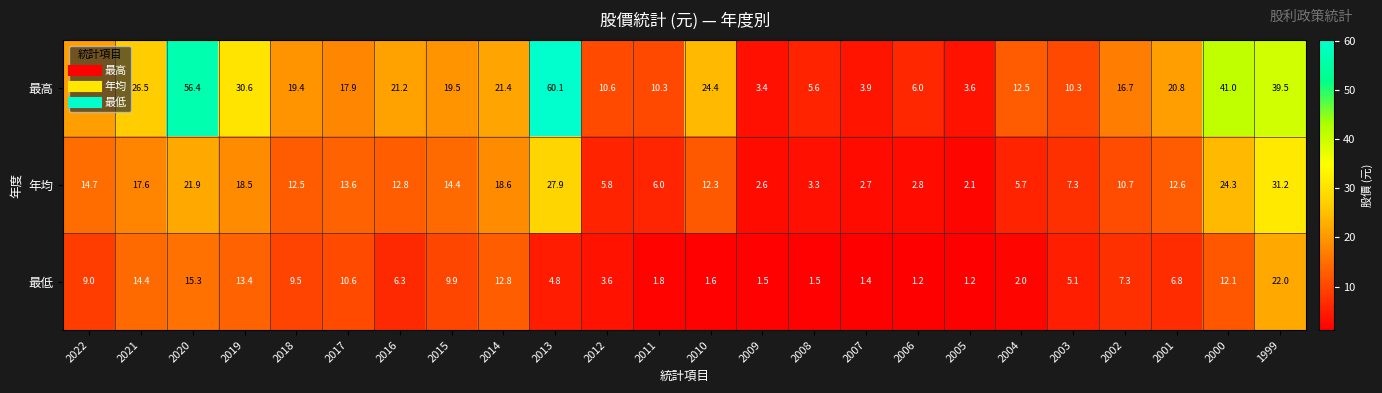

What is the minimum value for 最高?

3.4